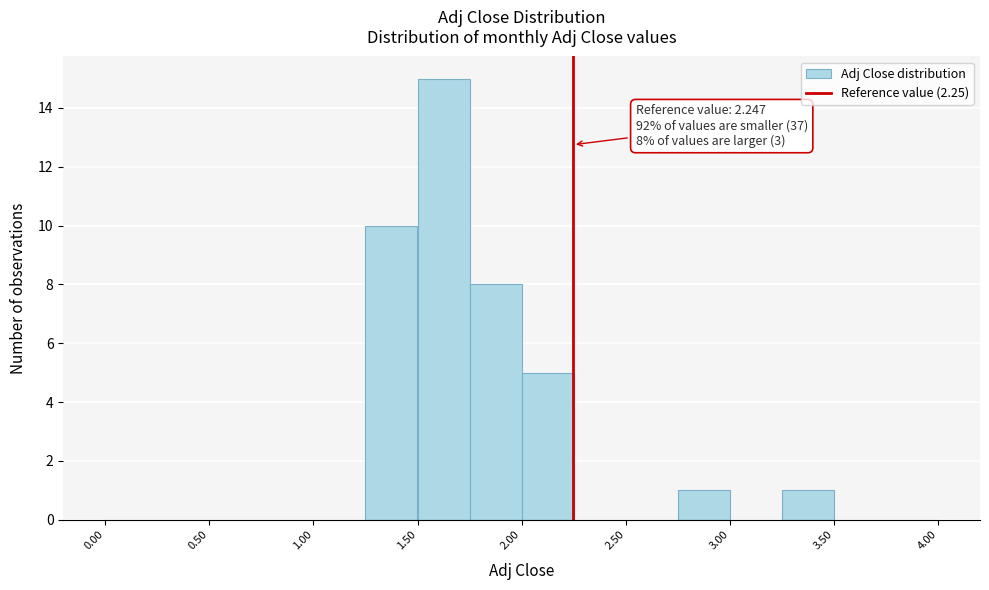

Over which range of the x-axis is the bar tallest?

1.50 to 1.75